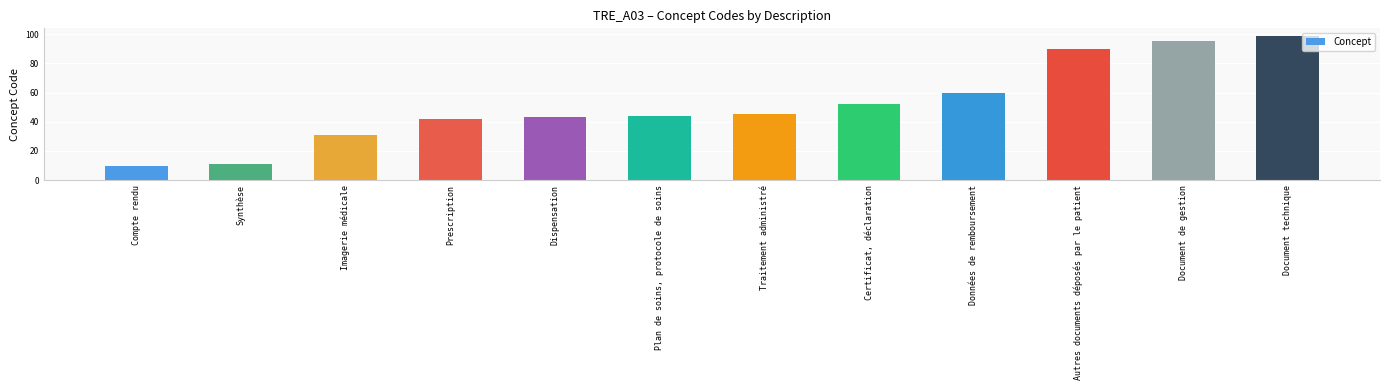

Approximately how many times larger is the value at Prescription compared to Plan de soins, protocole de soins?

1.0